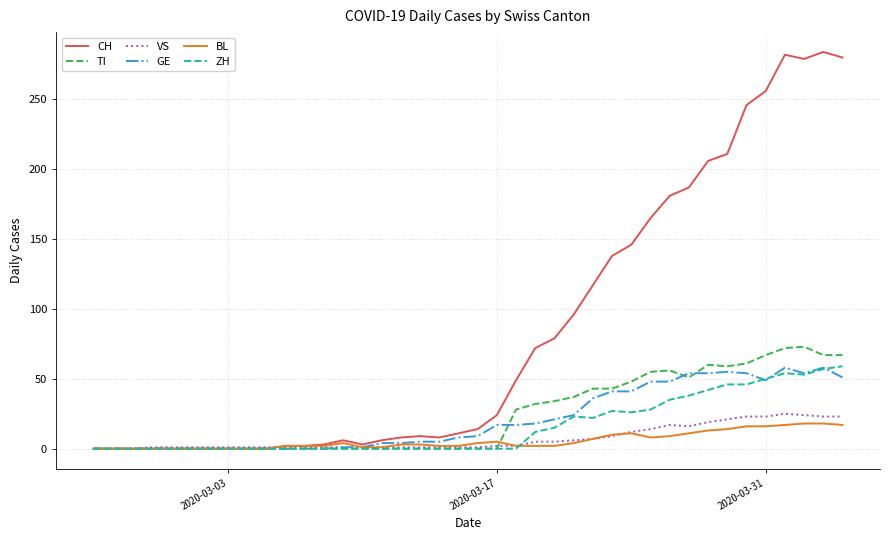

Which series has the largest range (max minus min)?

CH